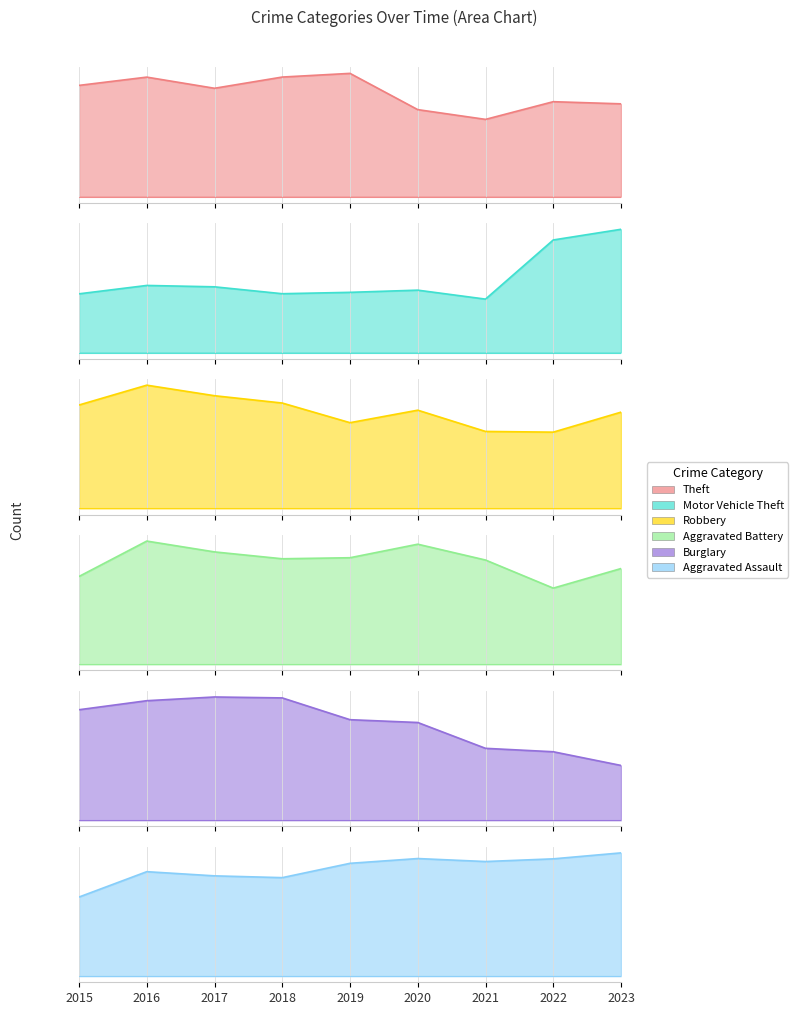

Does the chart display data point markers on the line(s)?

No